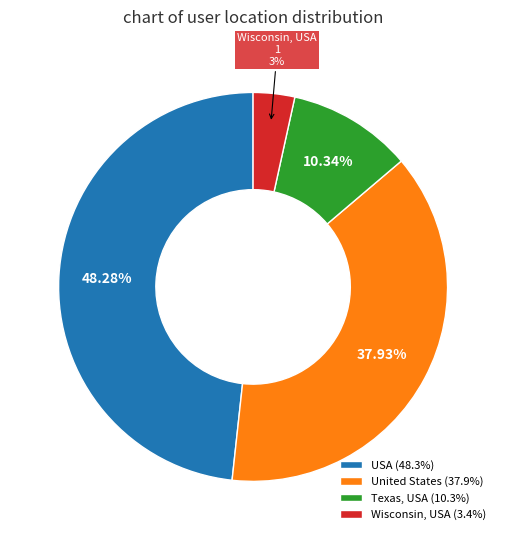

What is the ratio of the value at United States (37.9%) to the value at Texas, USA (10.3%)?

3.7